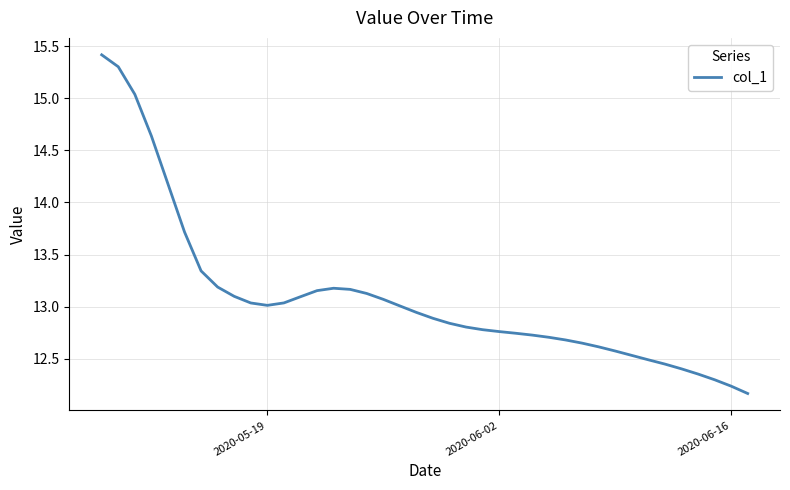

What is the maximum value shown in the chart?

15.4